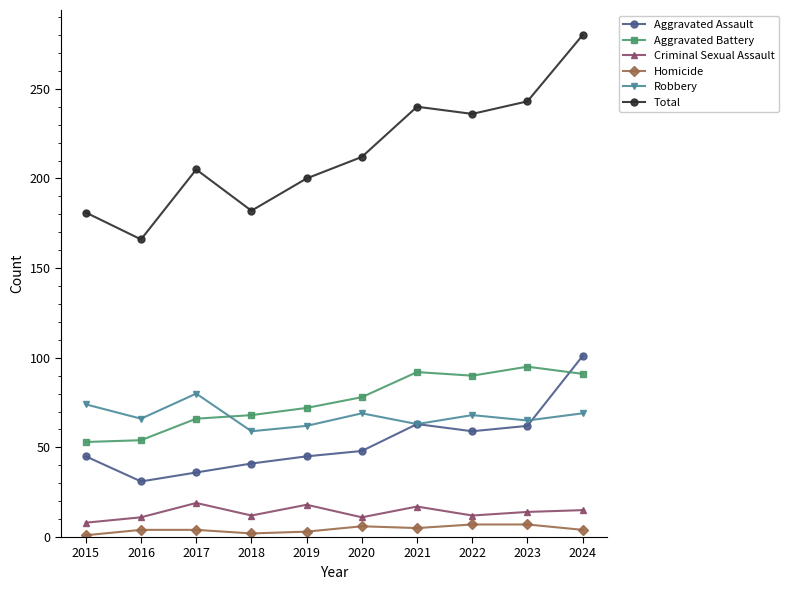

True or false: Homicide and Aggravated Assault intersect in this chart.

False